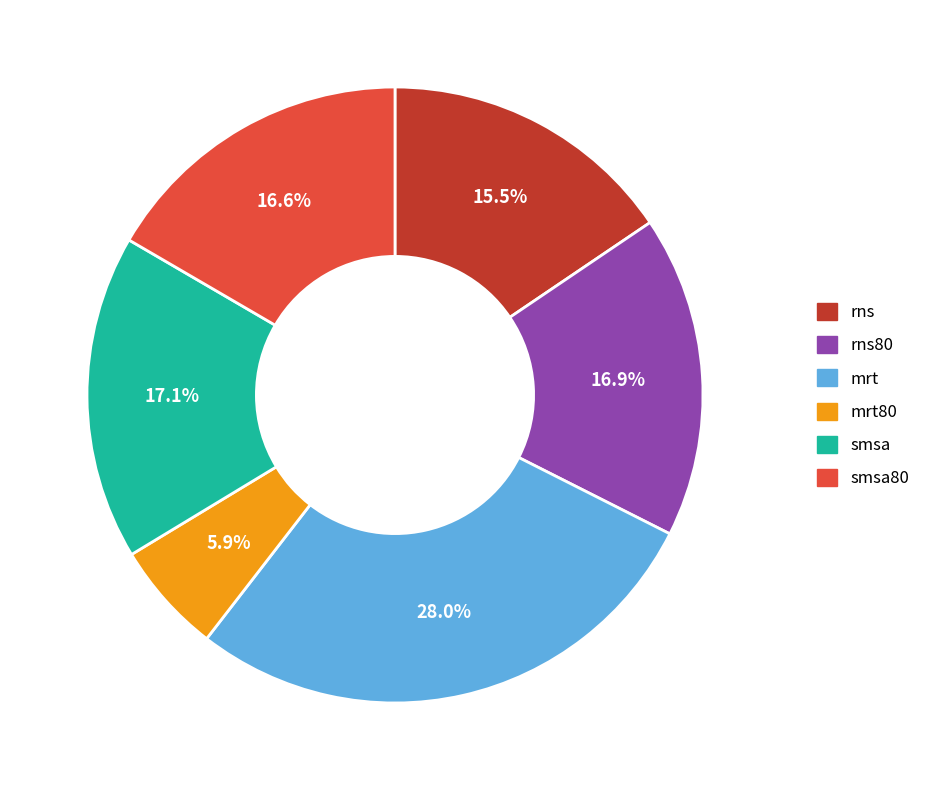

Which category has the biggest portion of the pie?

mrt